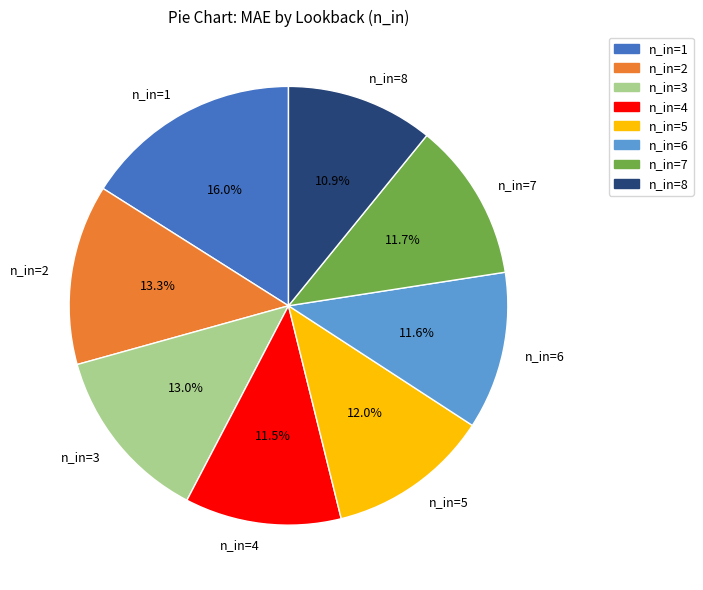

How many slices are in this pie chart?

8